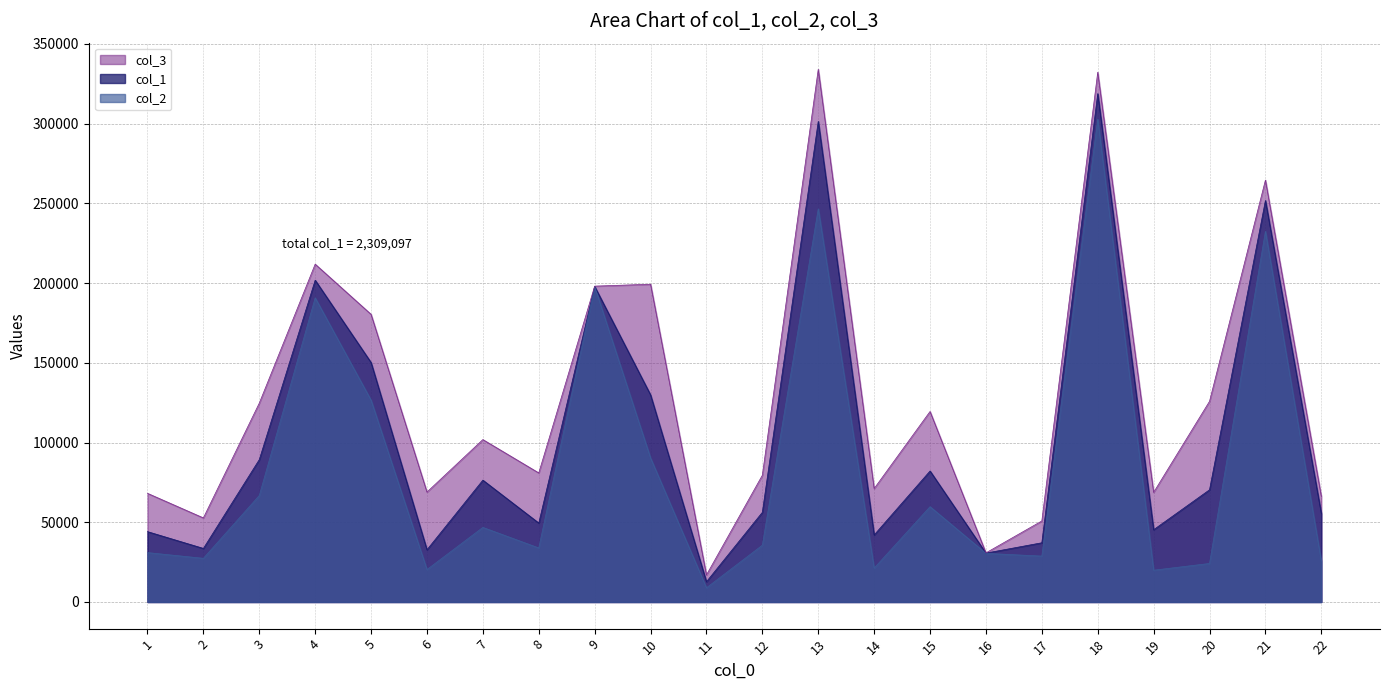

The col_1 series shows 76636.3 at 21. True or false?

False